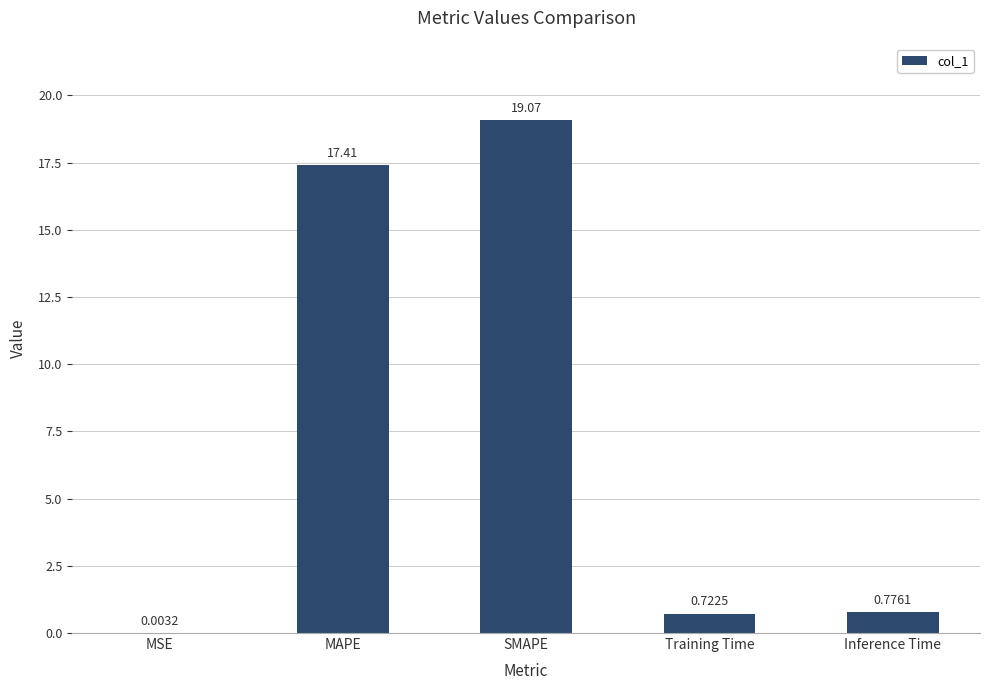

Which label corresponds to the largest value in the chart?

SMAPE